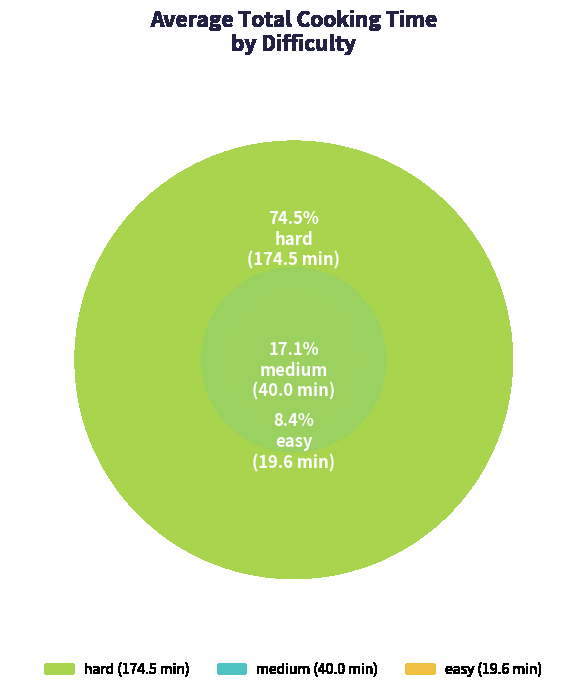

What percentage do easy and medium together represent?

25.5%